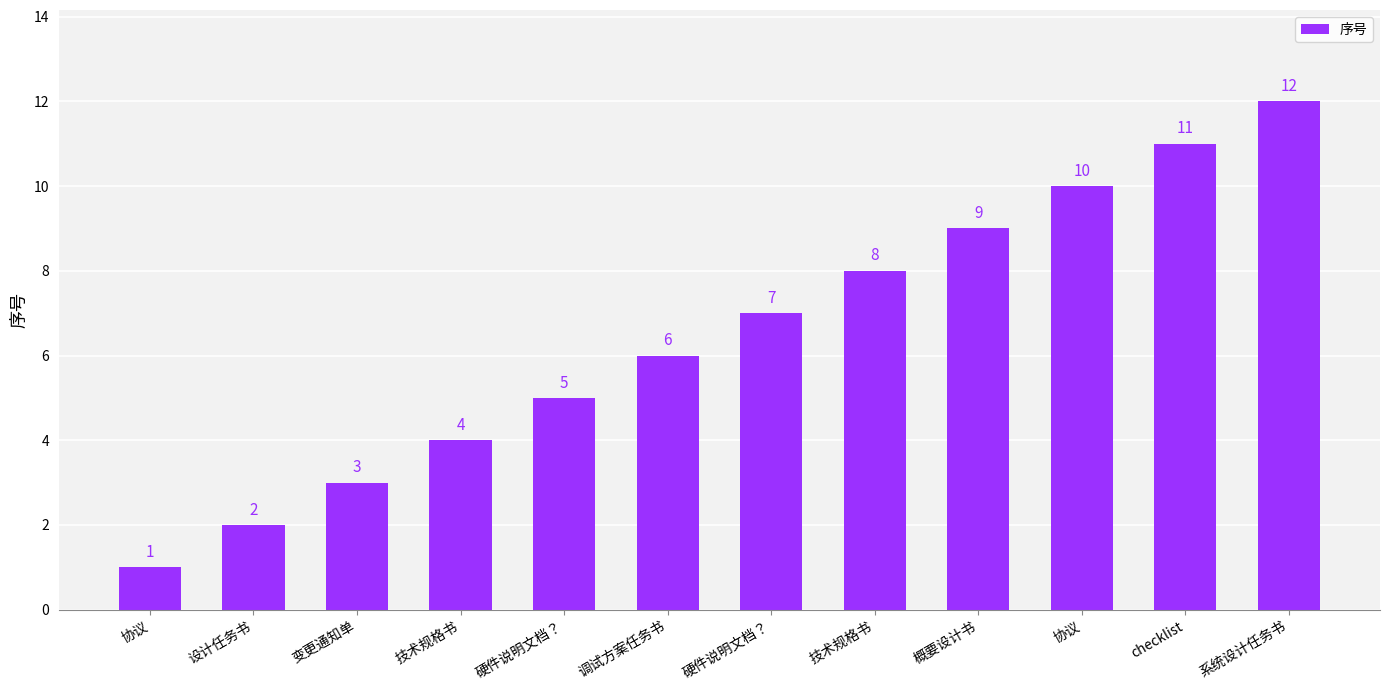

Are the bars horizontal?

No